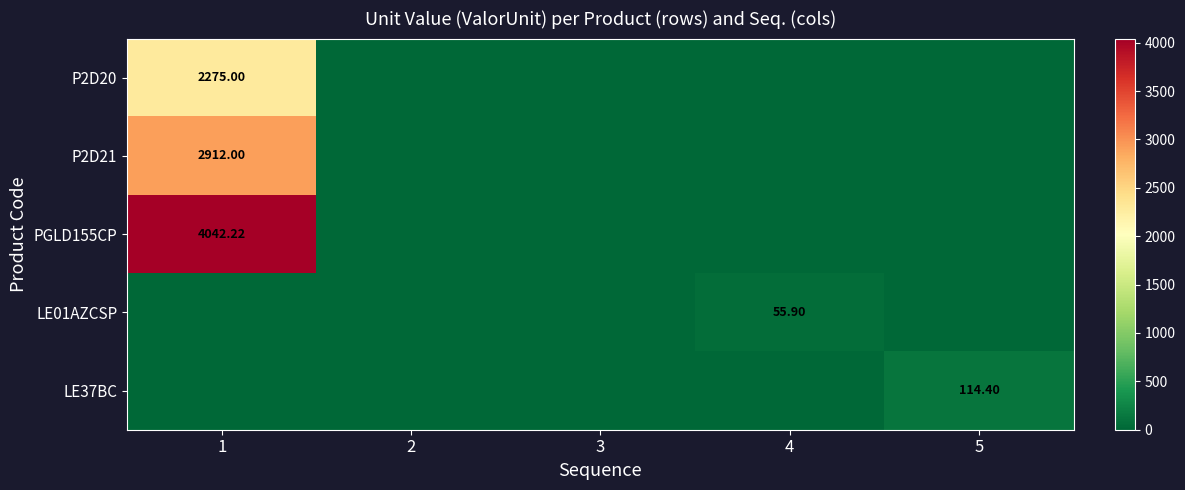

How many values in the PGLD155CP series exceed 0?

1